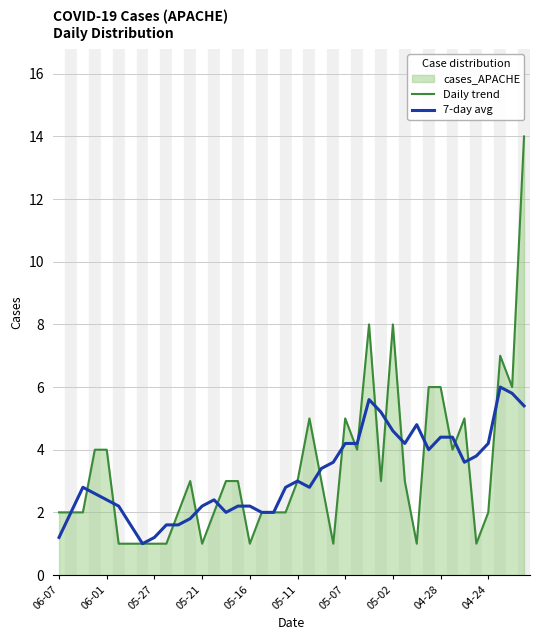

True or false: 7-day avg has a value of 2.8 at 14.

False